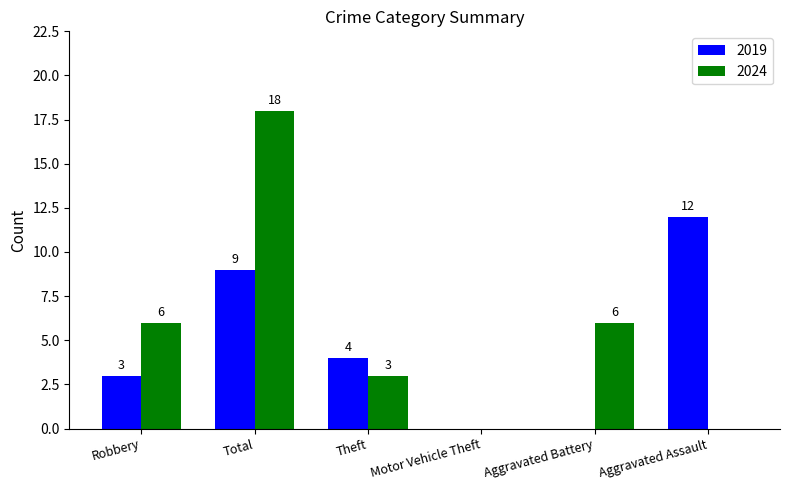

The value of 2024 at Robbery is 2. True or false?

False